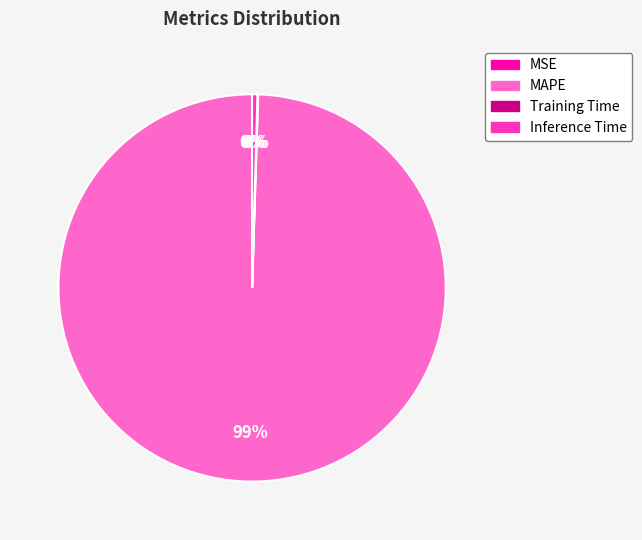

To the nearest percent, what is the average slice percentage?

25%